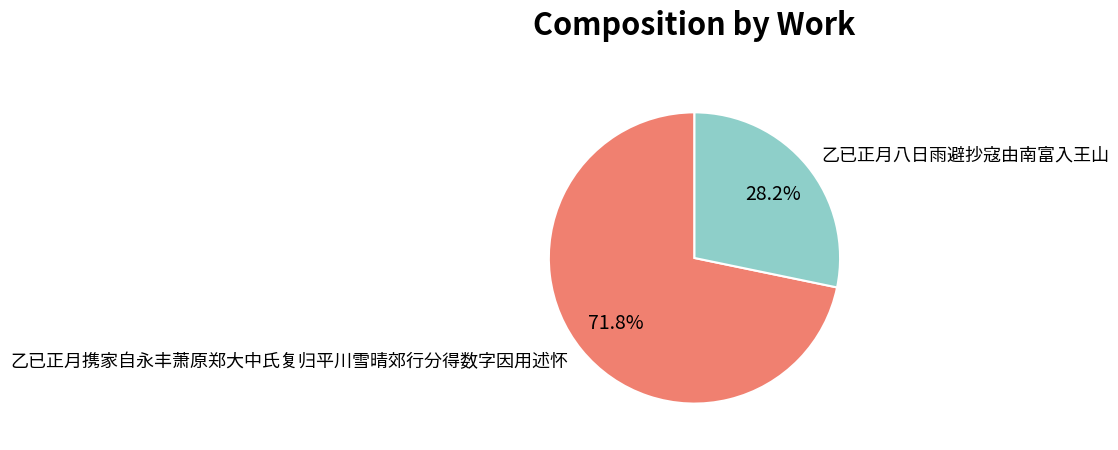

How many slices are in this pie chart?

2